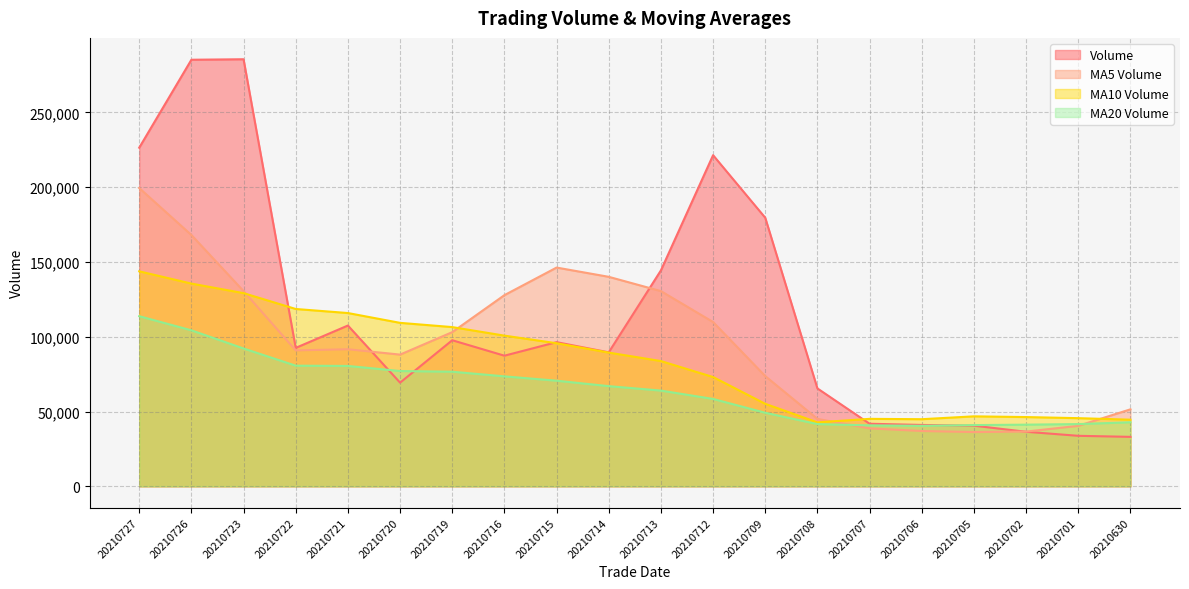

What is the average value of the ma_v_20 series?

64844.3